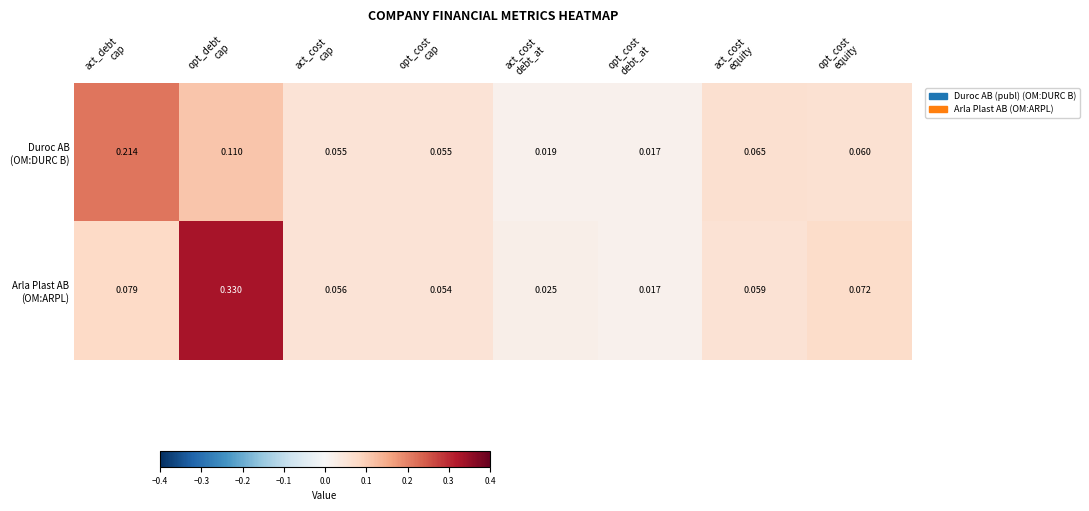

Count the number of data series in this chart.

2